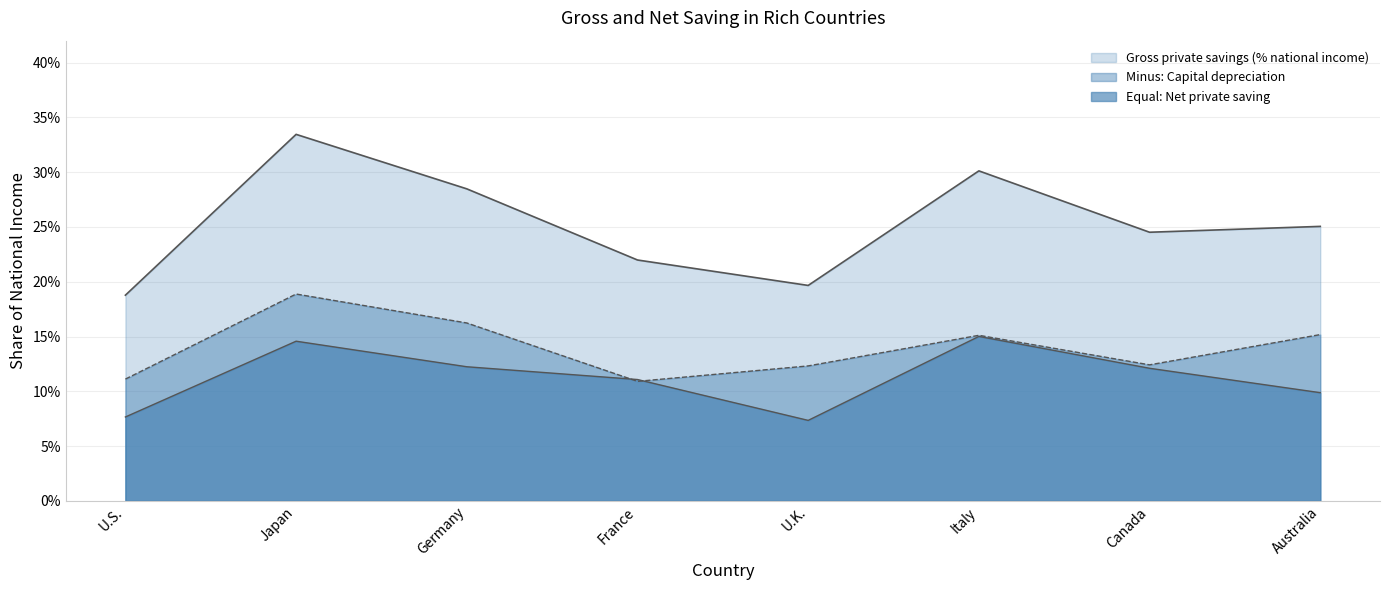

Does the chart display data point markers on the line(s)?

No